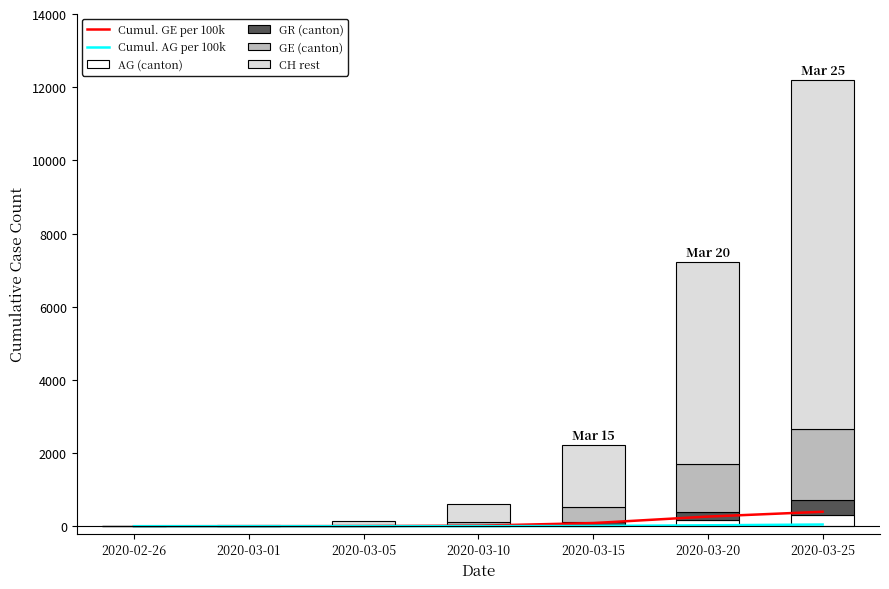

Reading right to left, list all the values displayed in this chart.

Cumul. GE per 100k: 2020-03-25=395.6	2020-03-20=263.9	2020-03-15=85.8	2020-03-10=16.0	2020-03-05=4.0	2020-03-01=1.8	2020-02-26=0.2
Cumul. AG per 100k: 2020-03-25=46.9	2020-03-20=25.8	2020-03-15=6.3	2020-03-10=2.7	2020-03-05=1.6	2020-03-01=0.6	2020-02-26=0.1
AG (canton): 2020-03-25=318.0	2020-03-20=175.0	2020-03-15=43.0	2020-03-10=18.0	2020-03-05=11.0	2020-03-01=4.0	2020-02-26=1.0
GR (canton): 2020-03-25=393.0	2020-03-20=226.0	2020-03-15=71.0	2020-03-10=22.0	2020-03-05=14.0	2020-03-01=6.0	2020-02-26=2.0
GE (canton): 2020-03-25=1959.0	2020-03-20=1307.0	2020-03-15=425.0	2020-03-10=79.0	2020-03-05=20.0	2020-03-01=9.0	2020-02-26=1.0
CH rest: 2020-03-25=9516.0	2020-03-20=5518.0	2020-03-15=1681.0	2020-03-10=476.0	2020-03-05=101.0	2020-03-01=19.0	2020-02-26=1.0